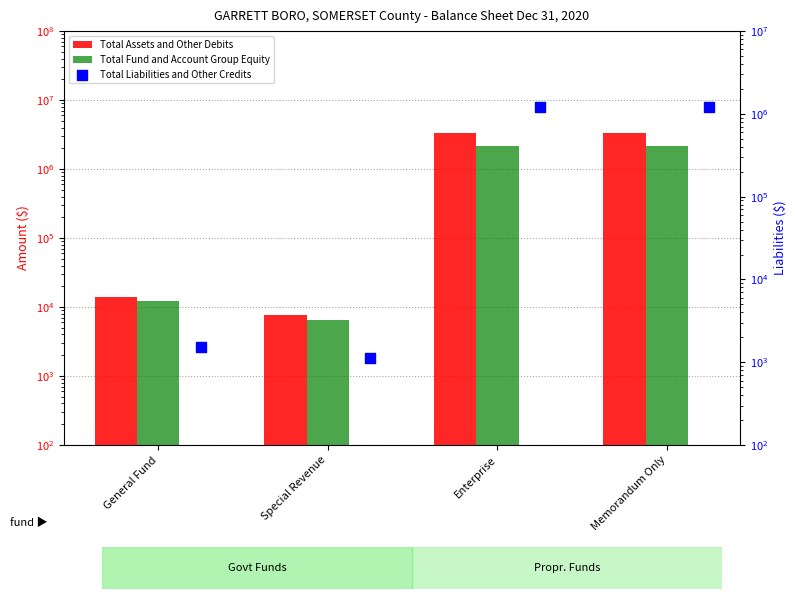

At how many categories does at least one series exceed 3021806?

2